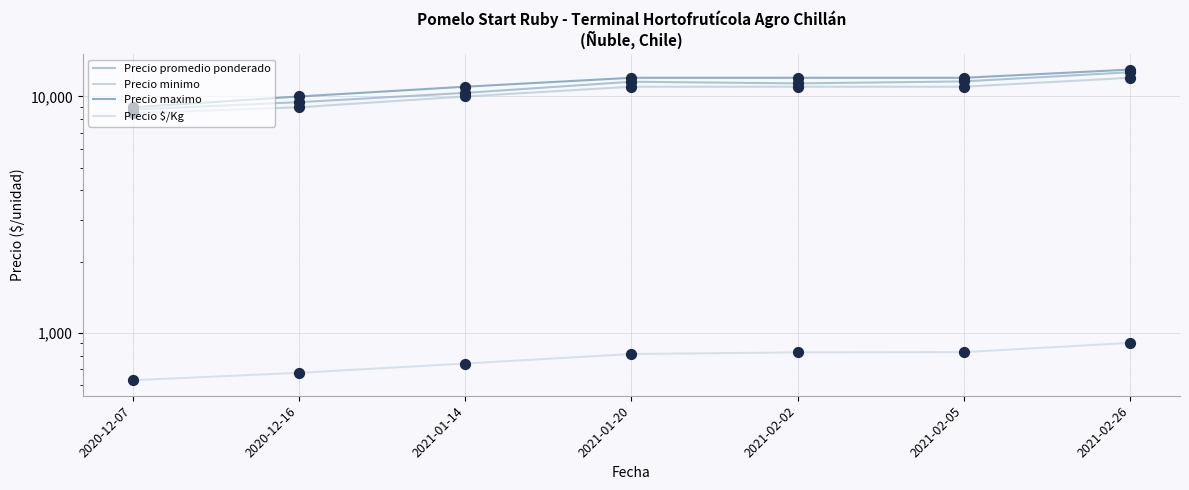

At how many categories does at least one series exceed 4722?

7